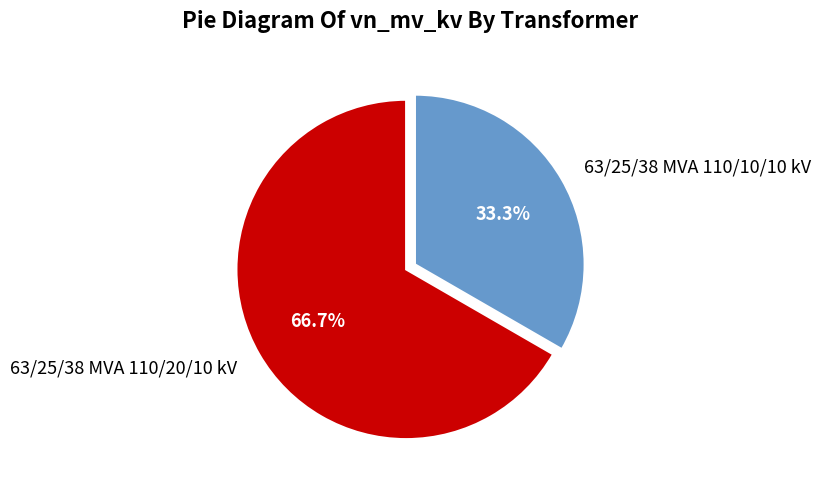

What is the smallest slice in the pie chart?

63/25/38 MVA 110/10/10 kV